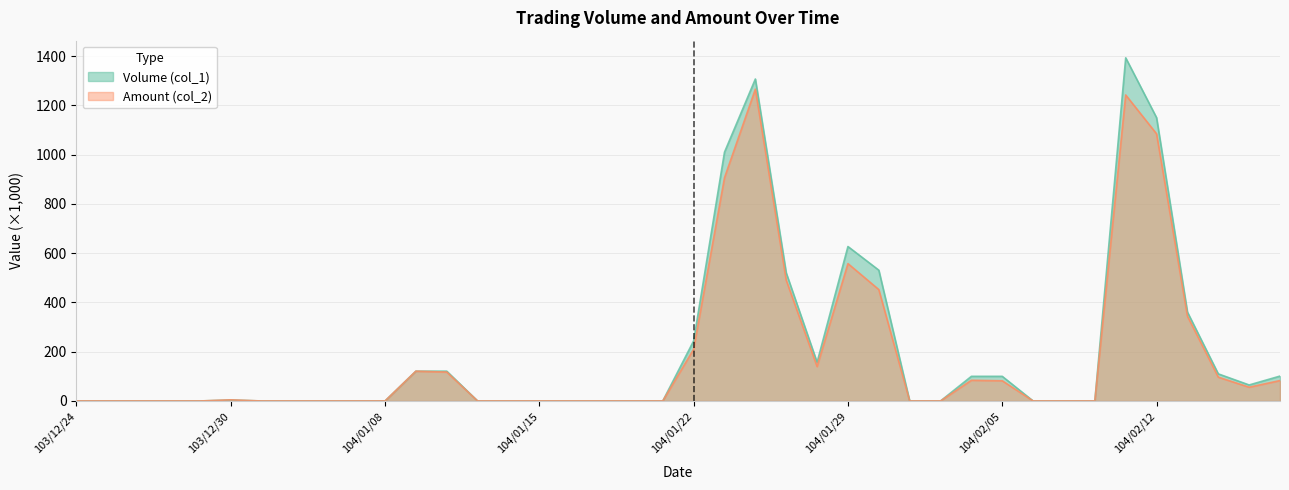

Between 103/12/27 and 103/12/26, which is larger?

103/12/27